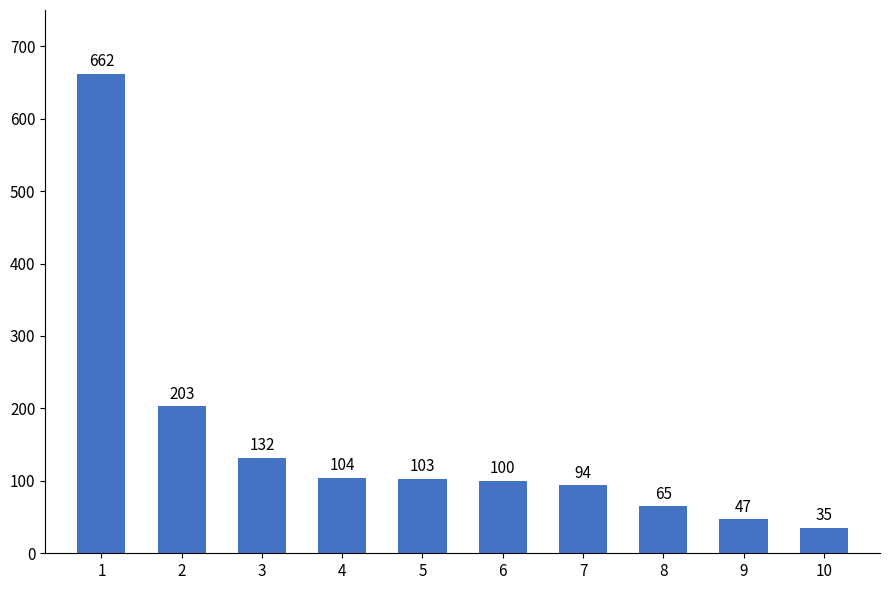

Reading left to right, list all the values displayed in this chart.

1=662	2=203	3=132	4=104	5=103	6=100	7=94	8=65	9=47	10=35